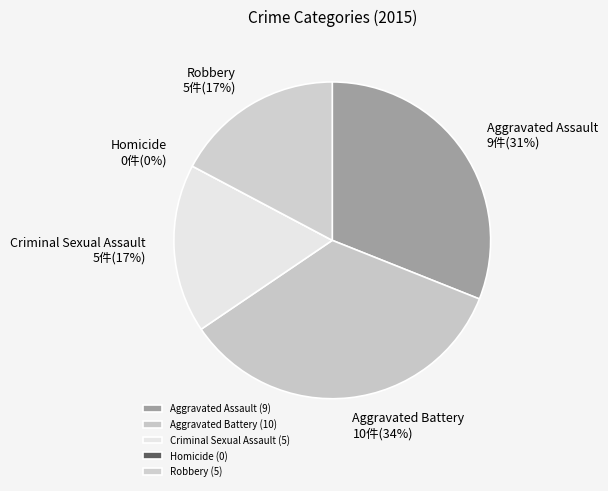

To the nearest percent, what is the average slice percentage?

20%